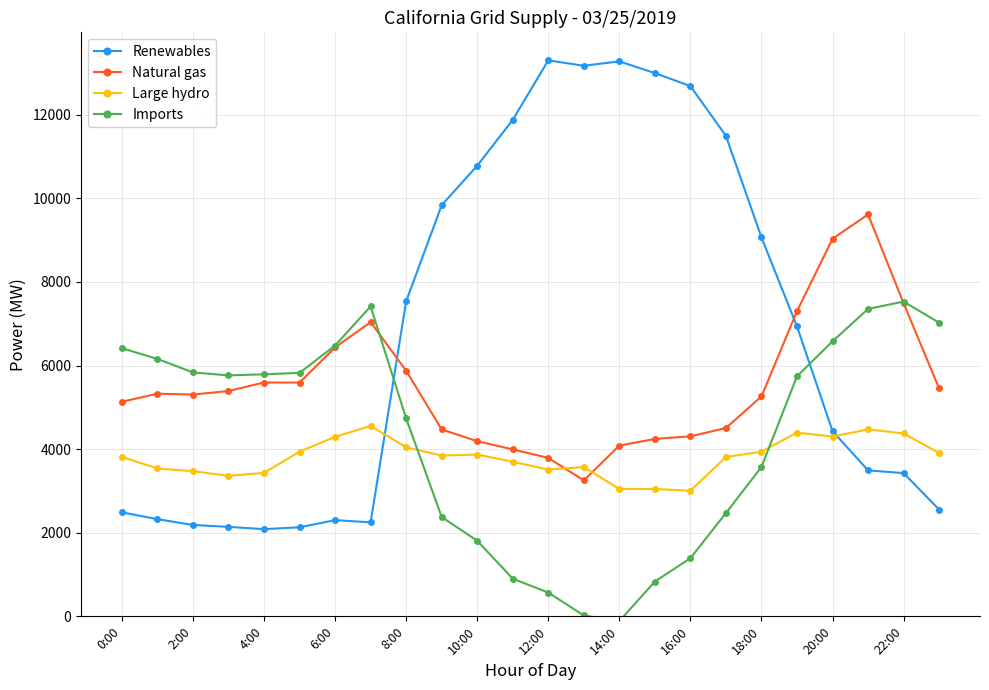

Which series has the largest total across all categories?

Renewables